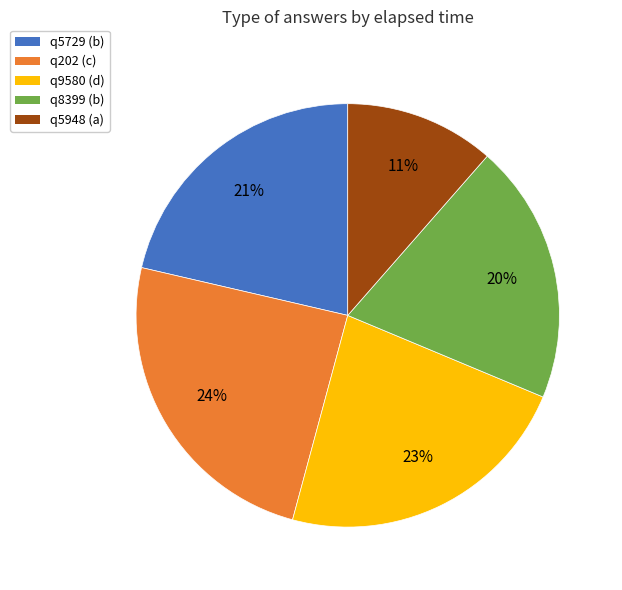

True or false: q9580 (d) accounts for 23% of the total.

True